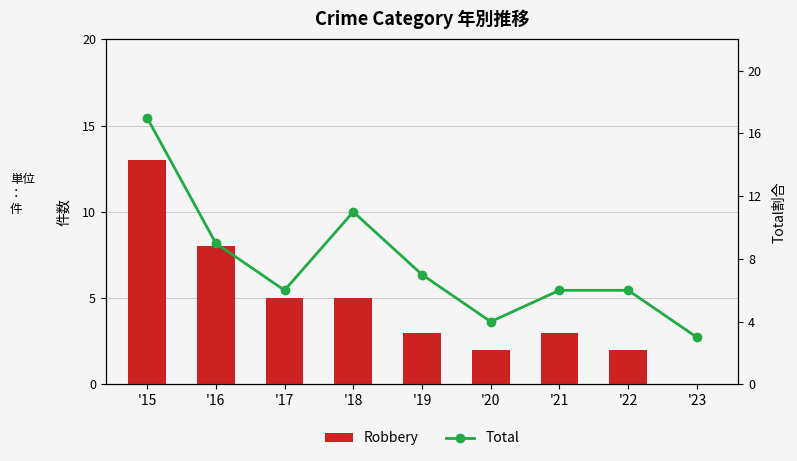

Reading left to right, list all the values displayed in this chart.

Robbery: 13	8	5	5	3	2	3	2	0
Total: 17	9	6	11	7	4	6	6	3